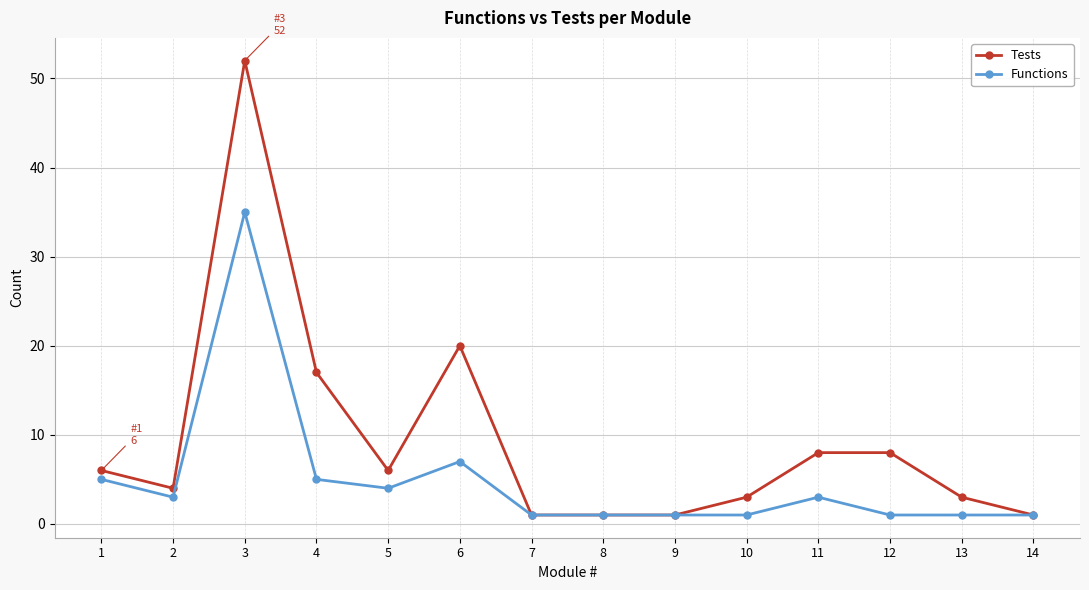

Read the Tests value at 2.

4